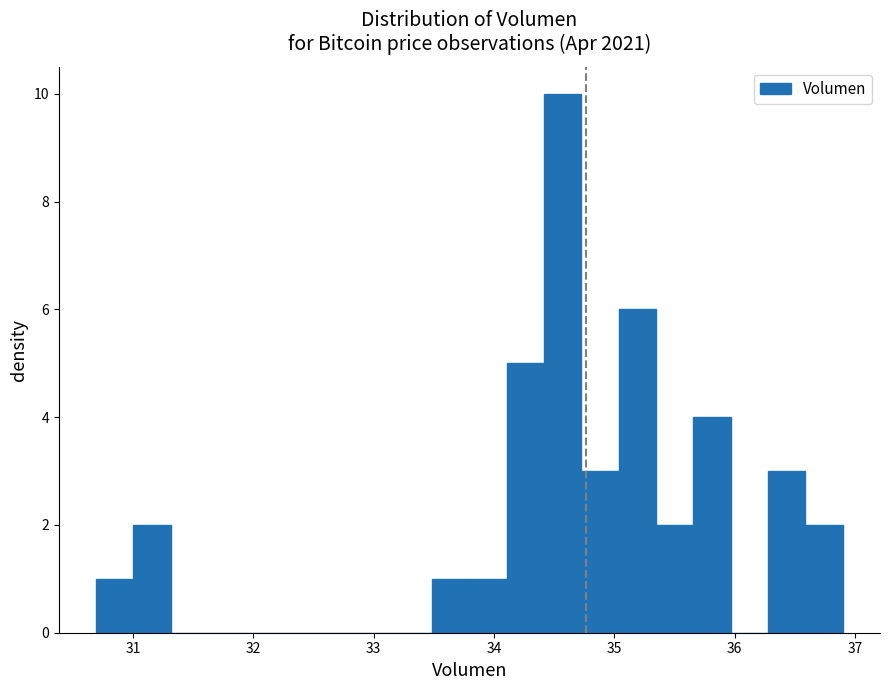

Read against the x-axis, roughly where is the centre of the tallest bar?

34.6